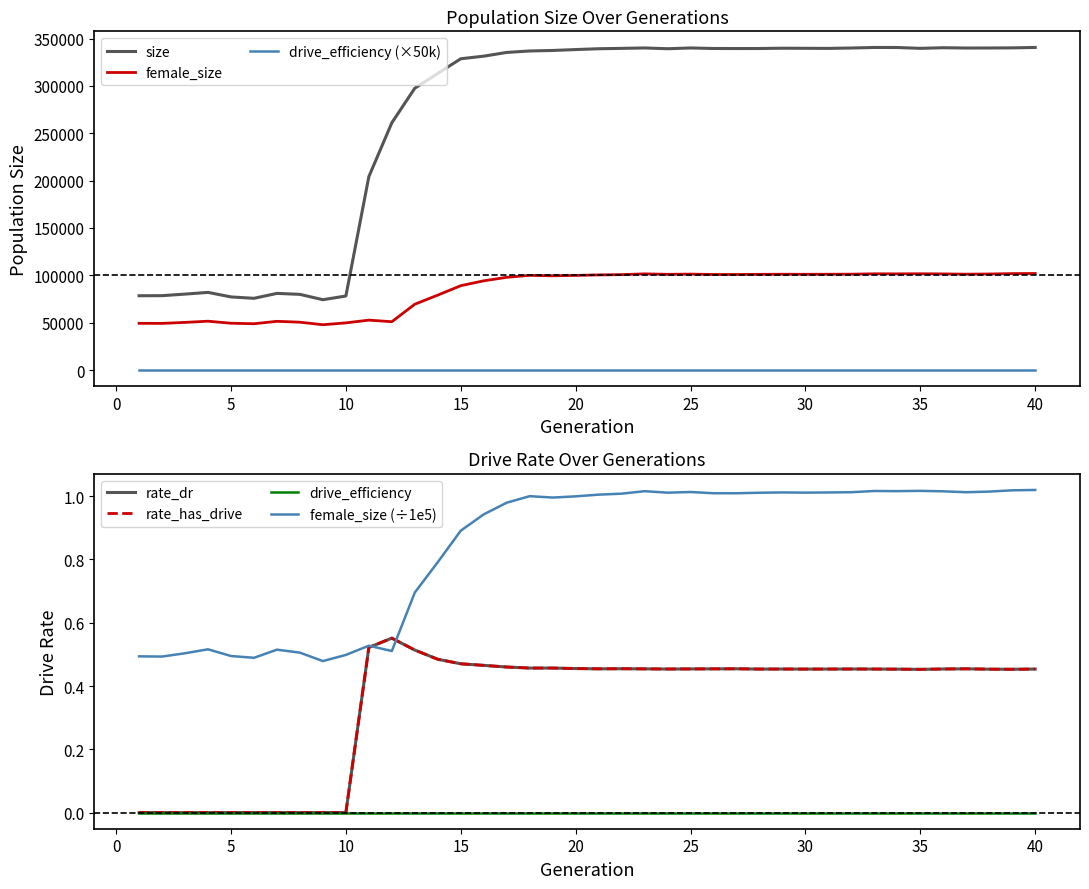

What is the difference between the maximum and minimum values in the rate_dr series?

0.6